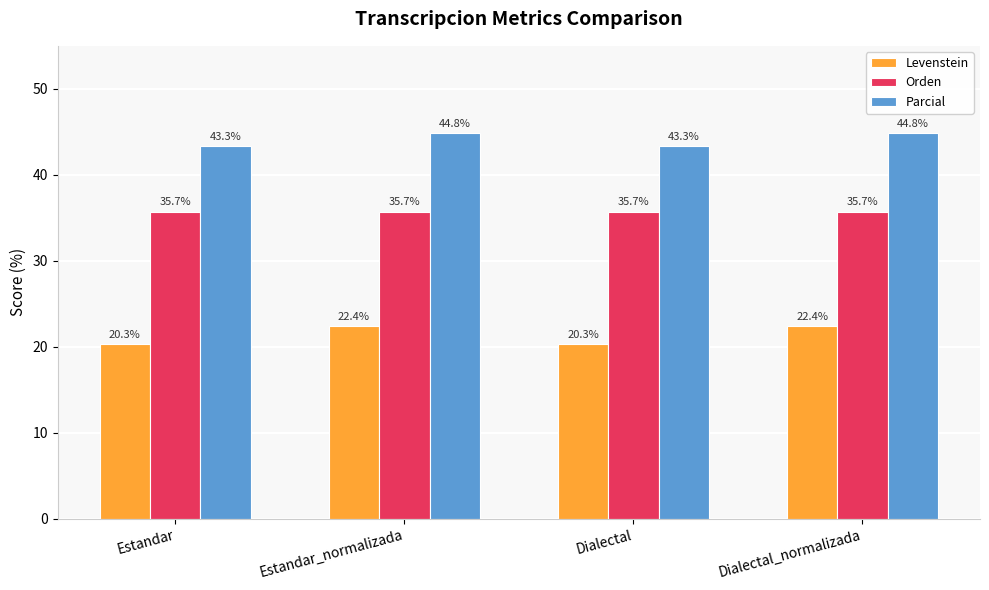

Rank the series at Estandar from highest to lowest value.

Parcial, Orden, Levenstein